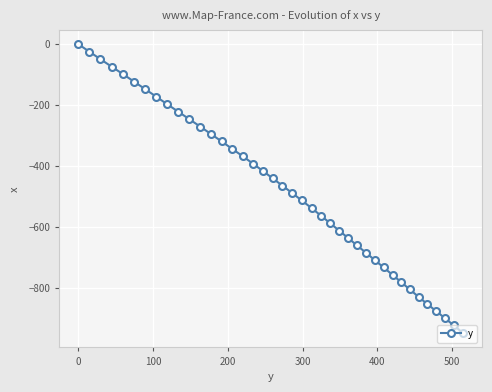

What is the minimum value shown in the chart?

-949.2